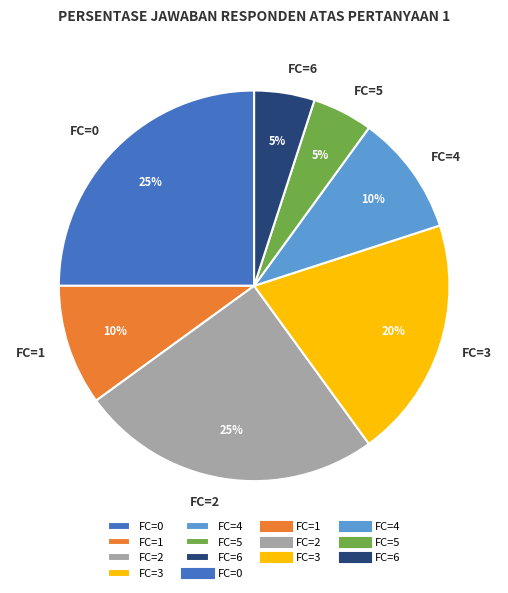

To the nearest percent, what is the difference between the largest and smallest slice percentages?

20%